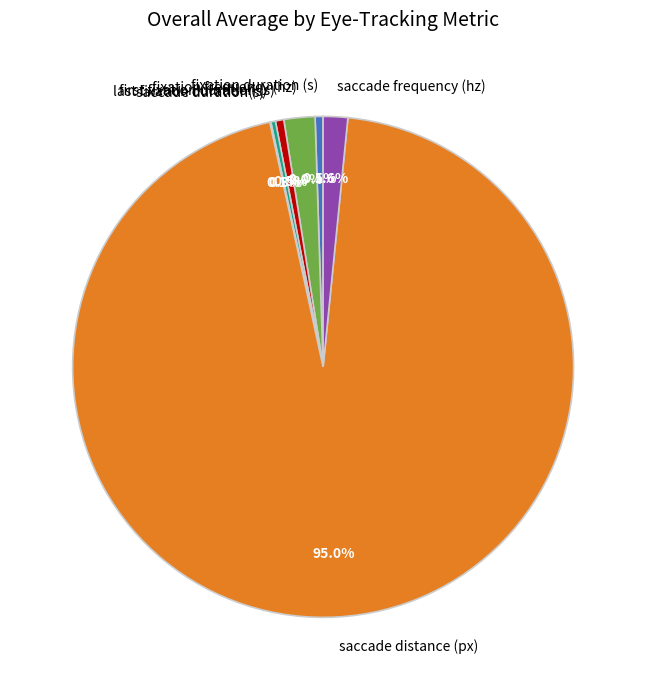

Which slice is the largest?

saccade distance (px)